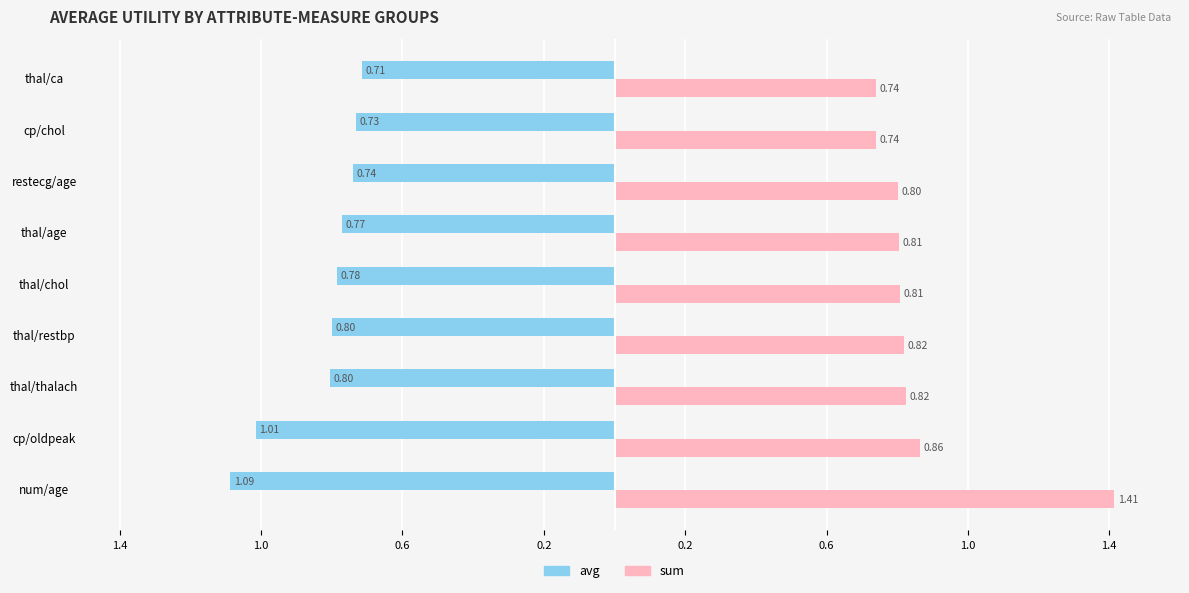

What are all the series names shown in the legend?

avg, sum